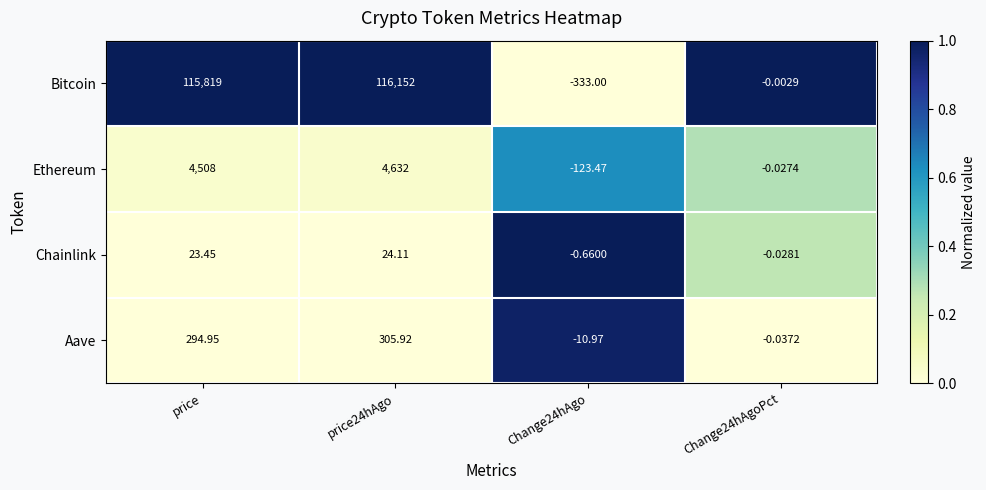

Count the number of data series in this chart.

4